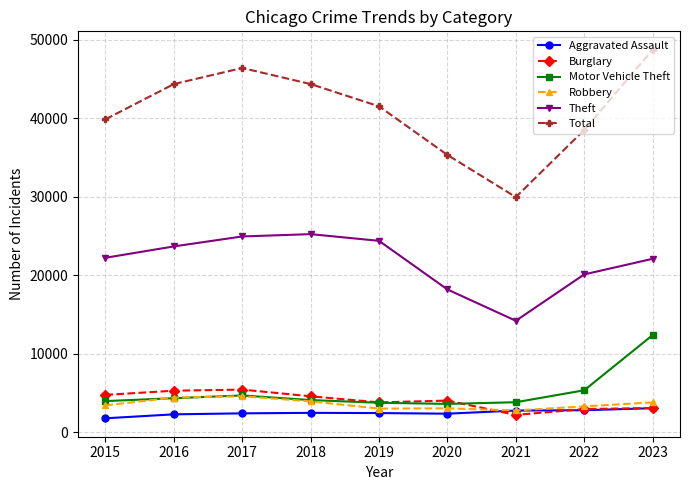

Is the value of Theft at 2020 greater than the value of Burglary at 2018?

Yes